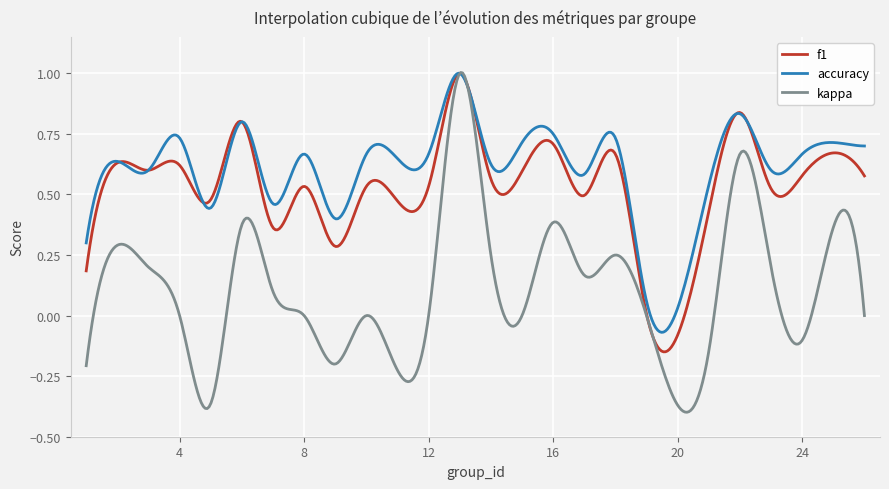

Which series has the widest spread of values?

kappa